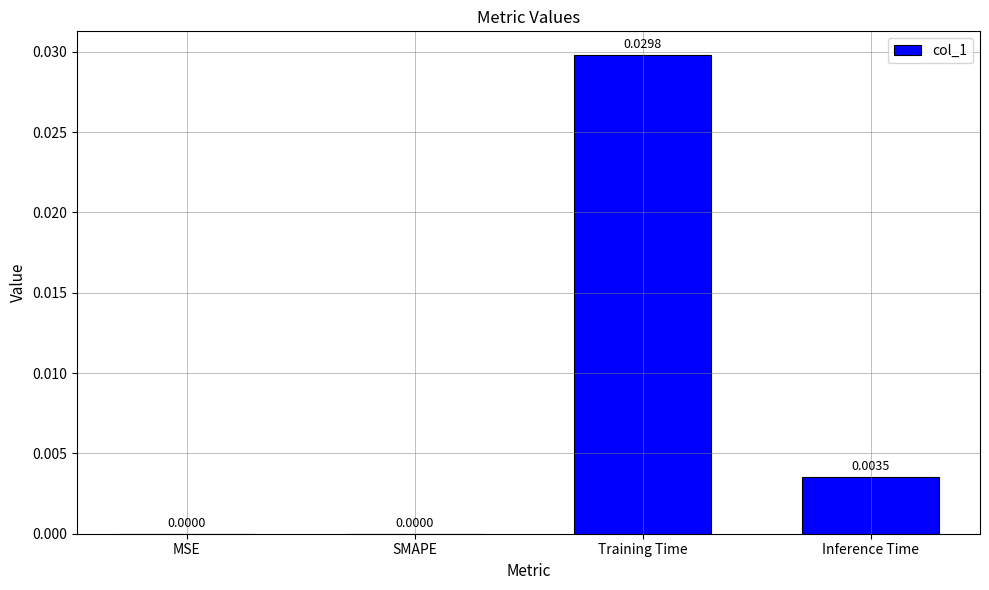

Which label corresponds to the largest value in the chart?

Training Time